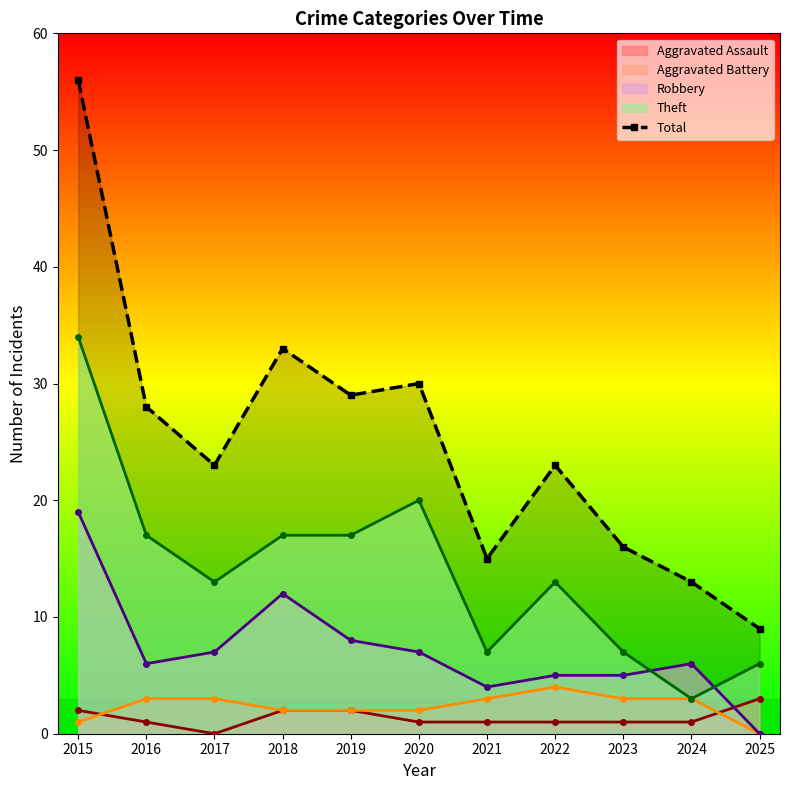

What is the value of the 7th point from the left?

15